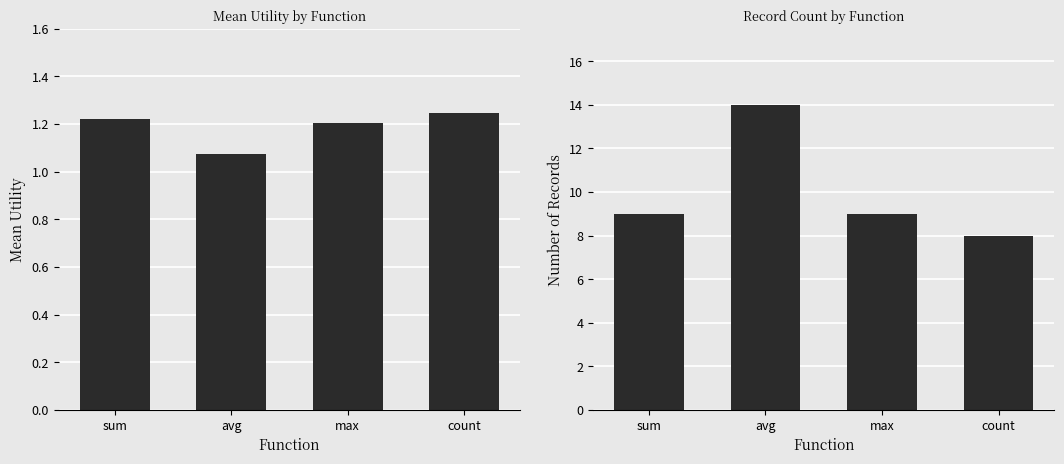

What is the label of the 2nd bar from the left?

avg